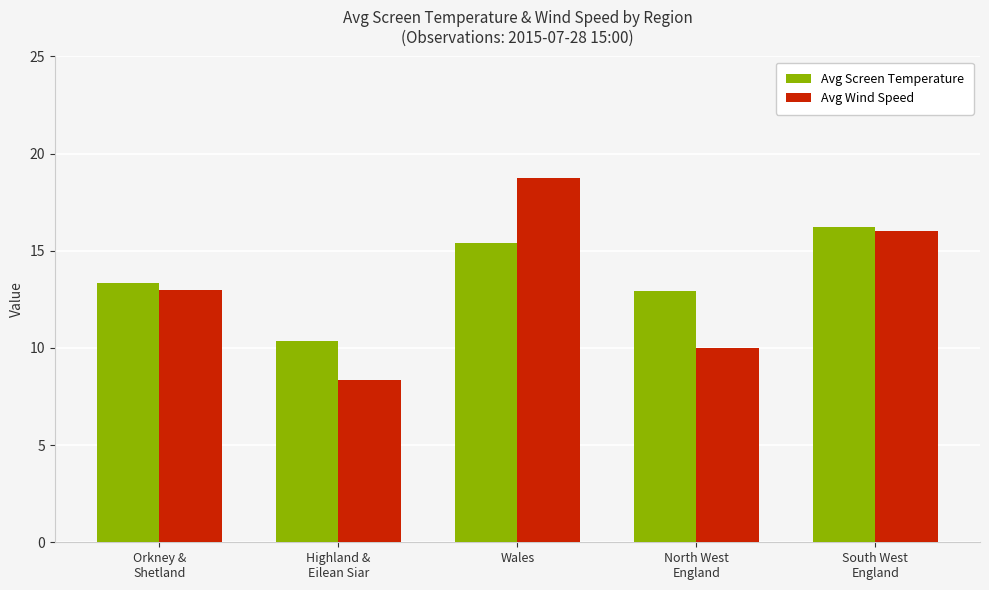

At how many categories does at least one series exceed 12?

4